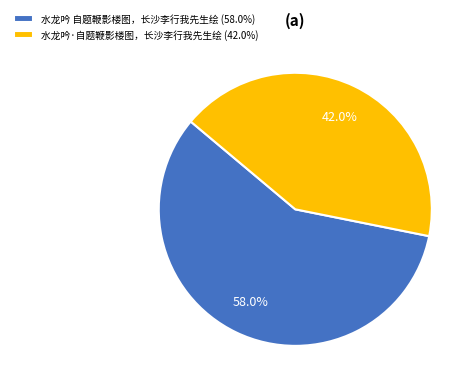

Is it true that 水龙吟·自题鞭影楼图，长沙李行我先生绘 is 42% of the pie?

True